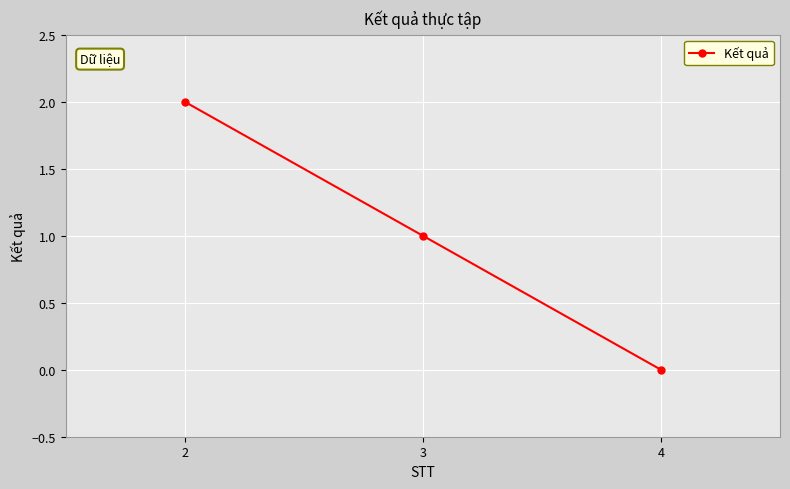

Is it true that the value at 4 is -1?

False